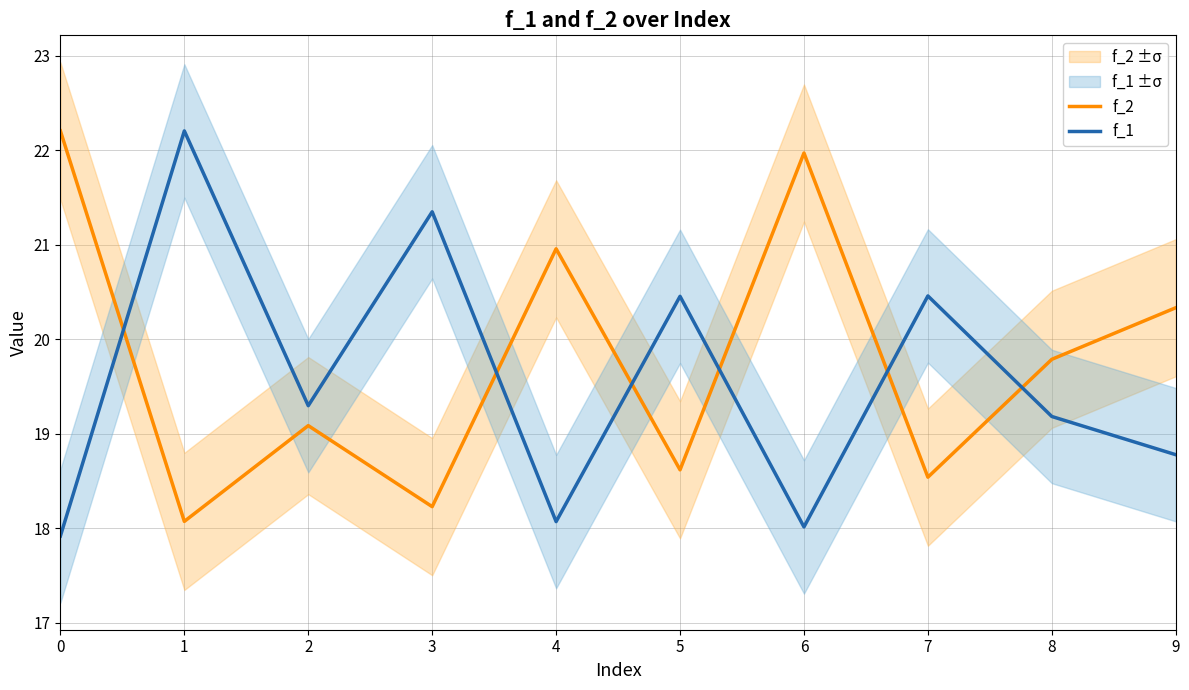

Reading right to left, list all the values displayed in this chart.

f_2: 9=20.3	8=19.8	7=18.5	6=22.0	5=18.6	4=21.0	3=18.2	2=19.1	1=18.1	0=22.2
f_1: 9=18.8	8=19.2	7=20.5	6=18.0	5=20.5	4=18.1	3=21.3	2=19.3	1=22.2	0=17.9